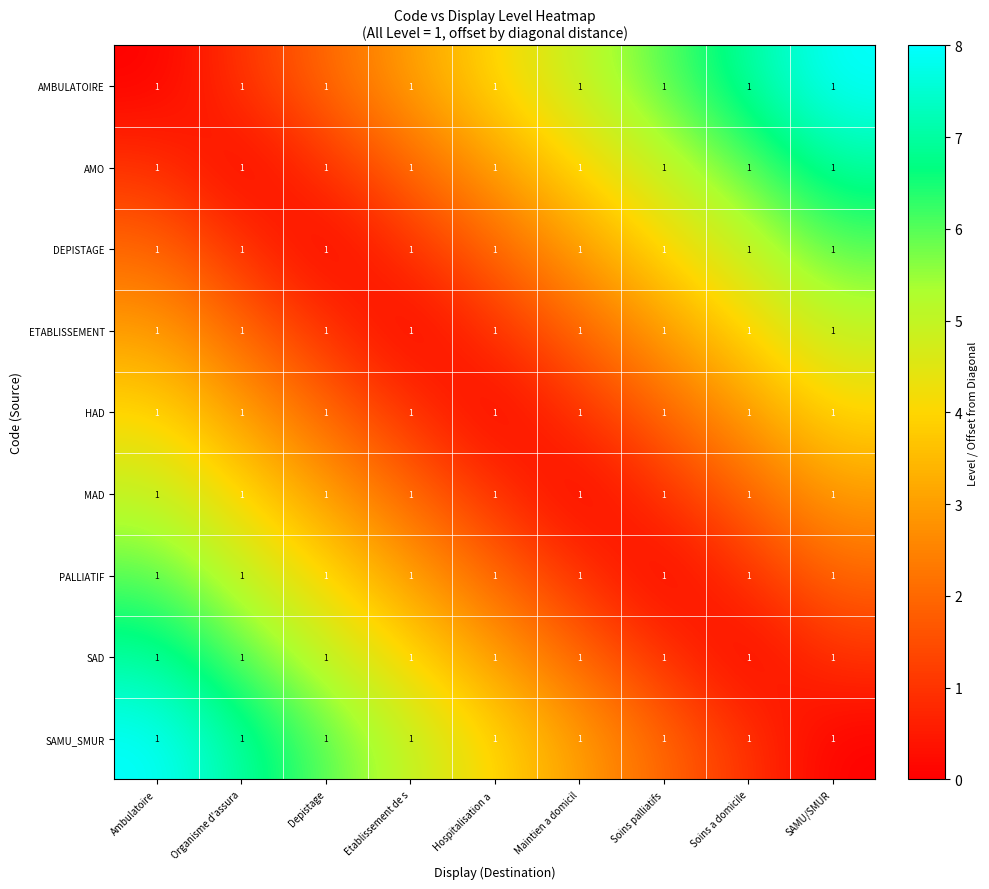

True or false: SAMU_SMUR has a value of 5 at SAMU/SMUR.

False